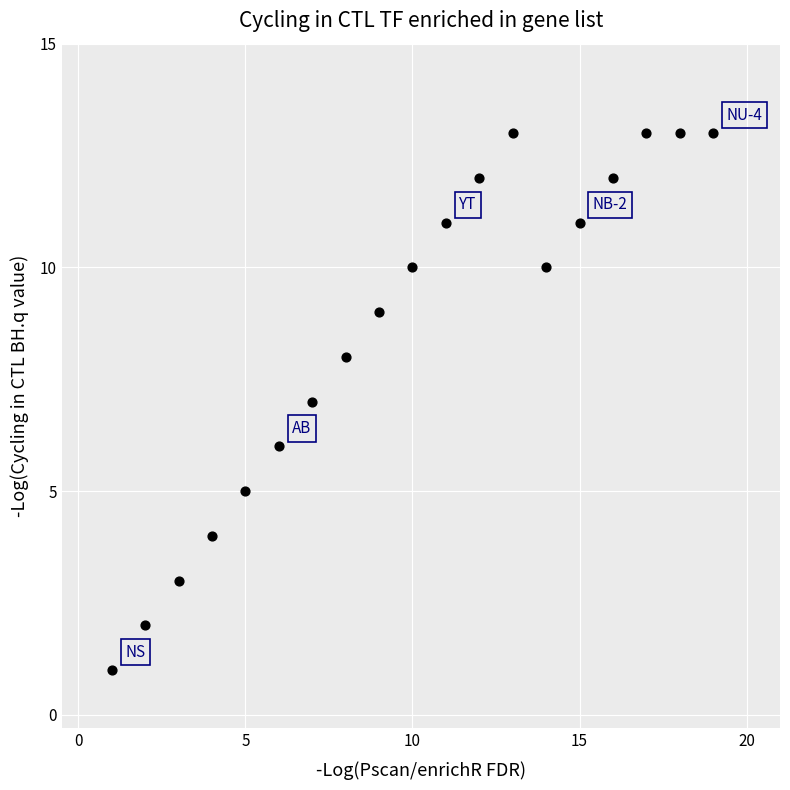

What is the range of Y values (max minus min)?

12